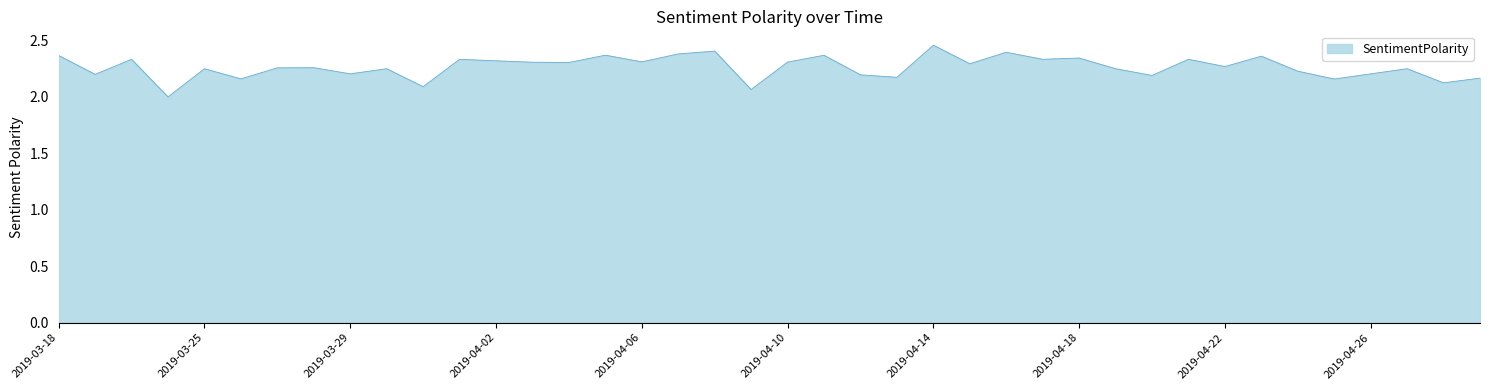

What is the difference between the maximum and minimum values?

0.5